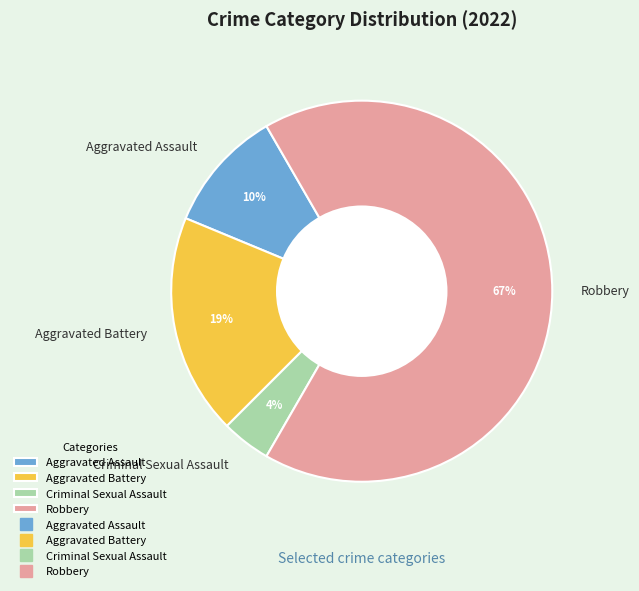

Which has a higher value, Criminal Sexual Assault or Robbery?

Robbery